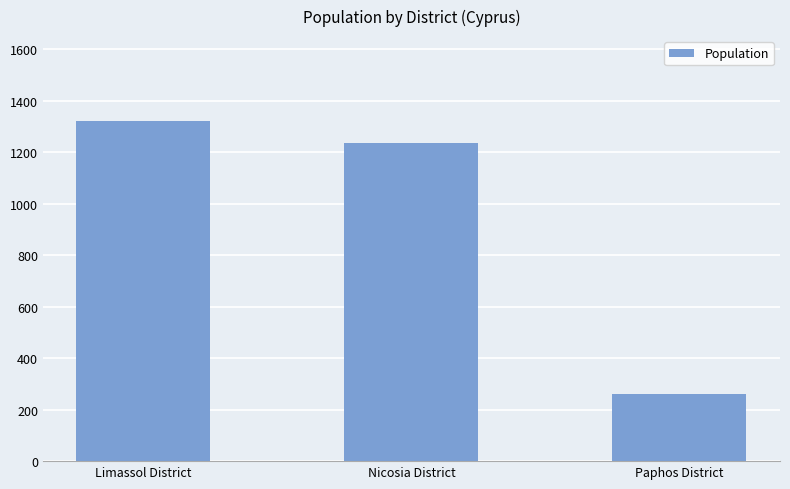

At which label is the value closest to 790?

Nicosia District